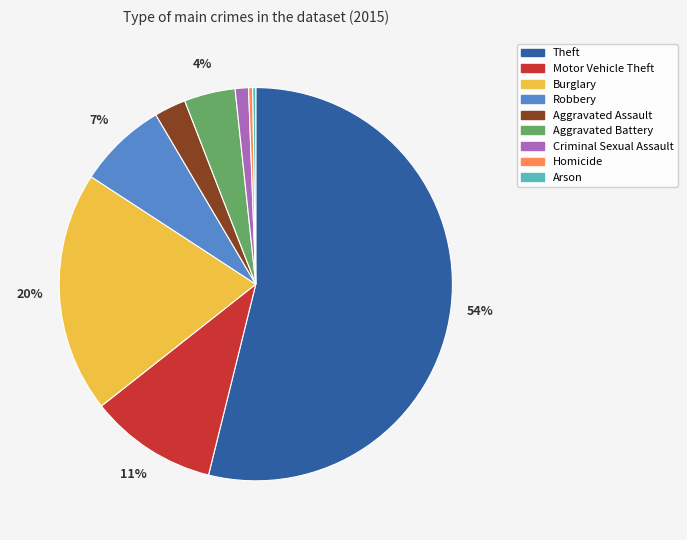

The Theft slice represents 54% of the pie. True or false?

True